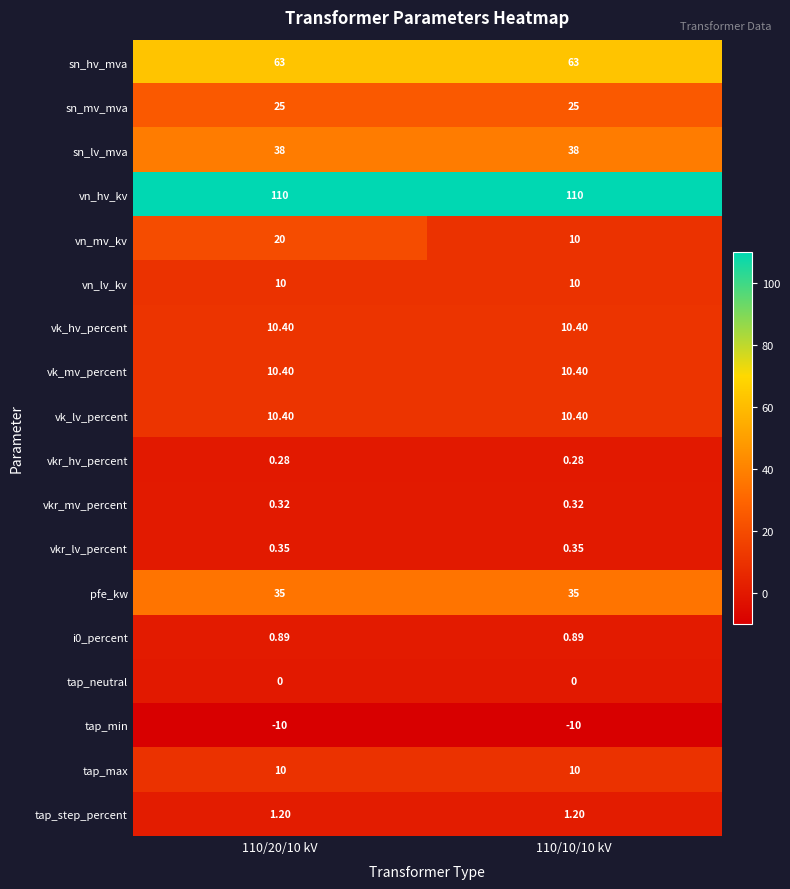

Which series has the largest total across all categories?

vn_hv_kv